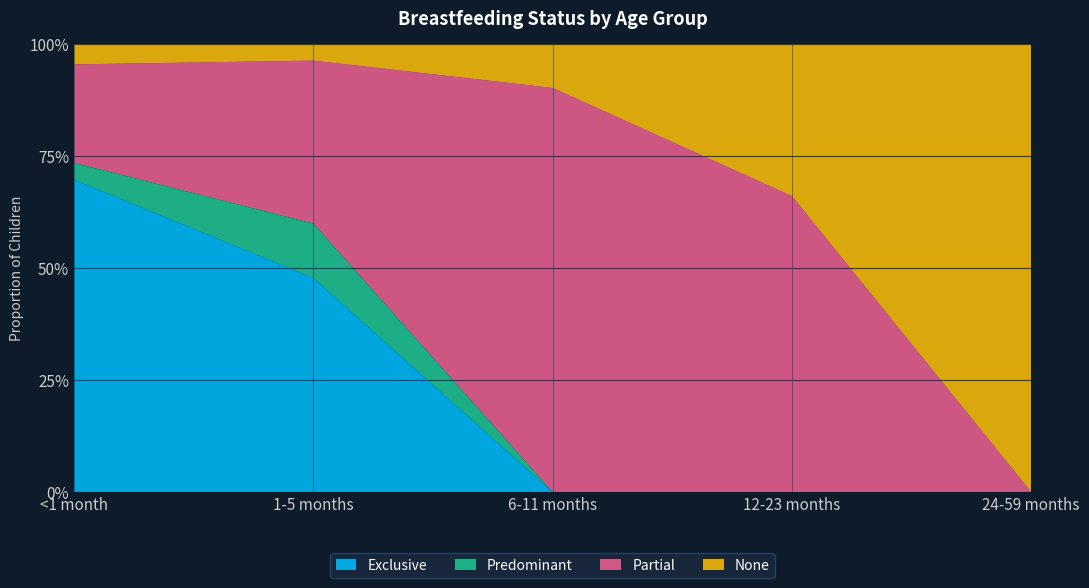

Reading left to right, extract all data points from this chart.

Exclusive: <1 month=0.7	1-5 months=0.5	6-11 months=0.0	12-23 months=0.0	24-59 months=0.0
Predominant: <1 month=0.0	1-5 months=0.1	6-11 months=0.0	12-23 months=0.0	24-59 months=0.0
Partial: <1 month=0.2	1-5 months=0.4	6-11 months=0.9	12-23 months=0.7	24-59 months=0.0
None: <1 month=0.0	1-5 months=0.0	6-11 months=0.1	12-23 months=0.3	24-59 months=1.0